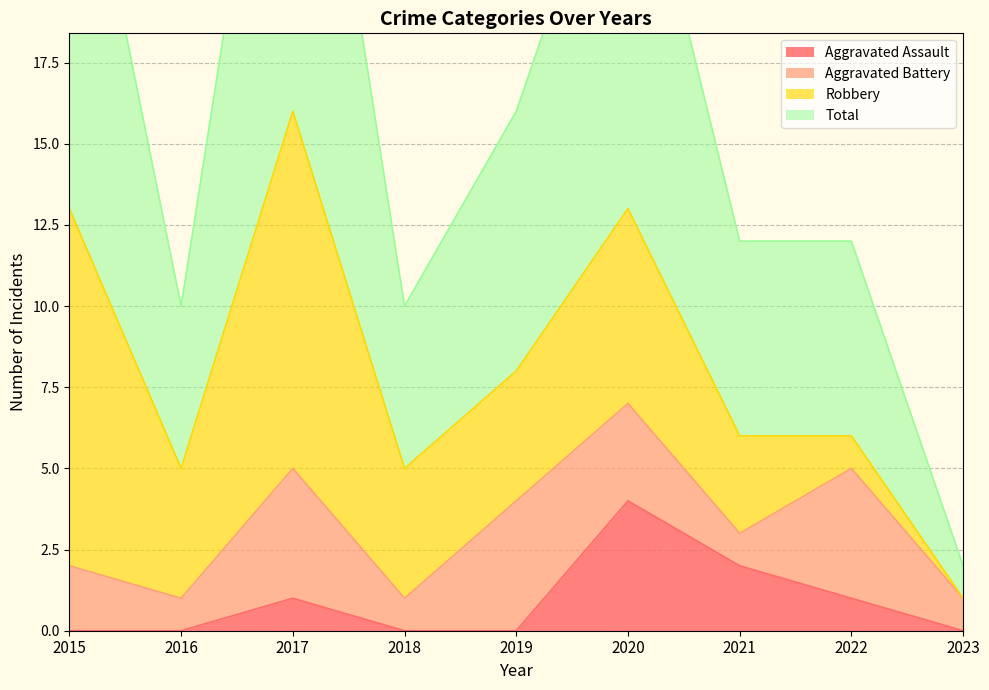

What is the greatest value displayed?

32